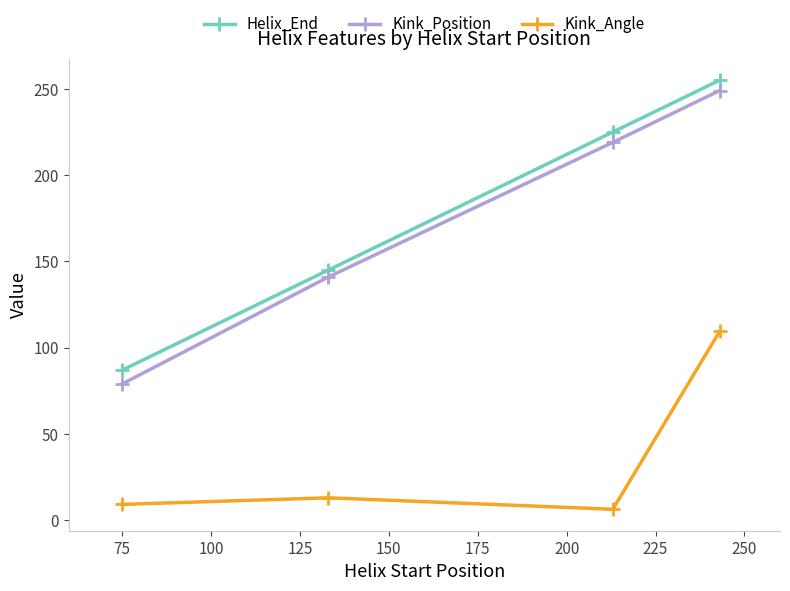

True or false: Kink_Angle and Helix_End intersect in this chart.

False